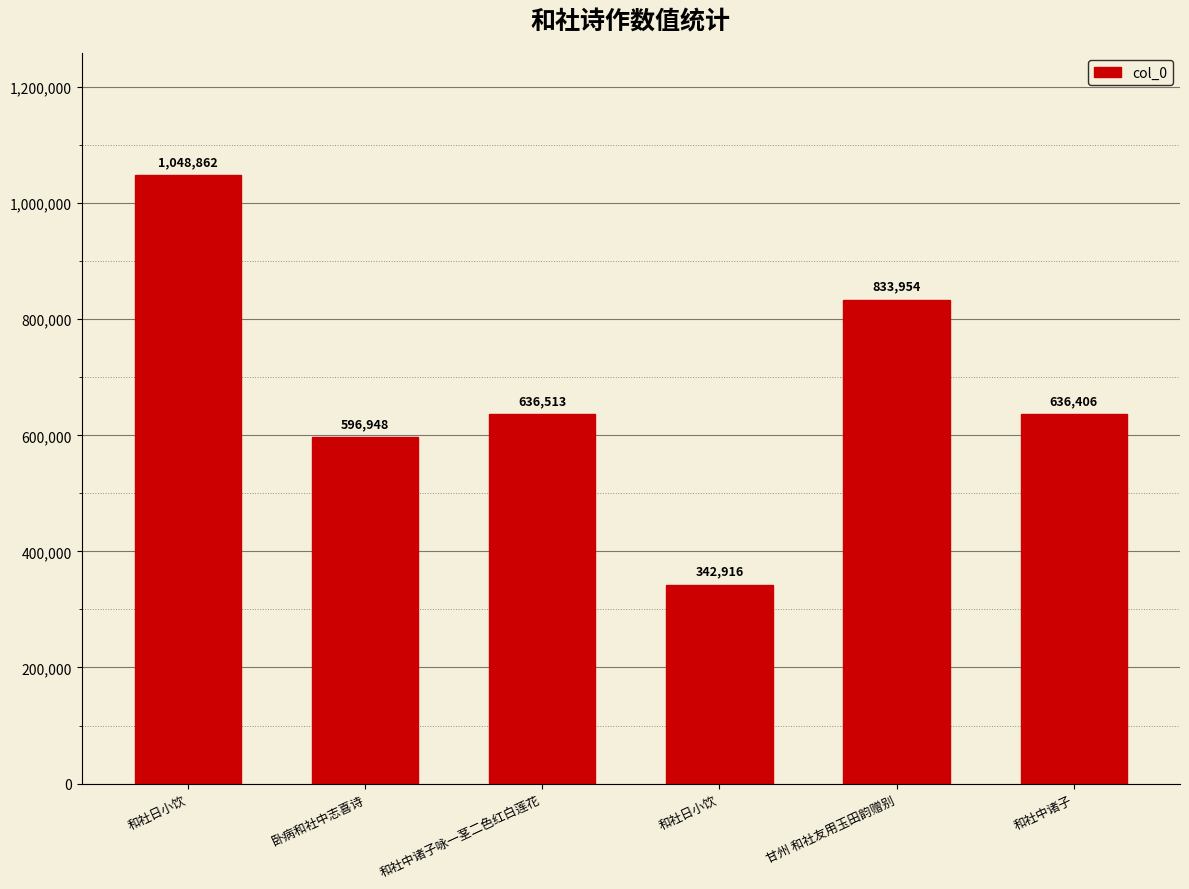

How many bars are there in total?

6